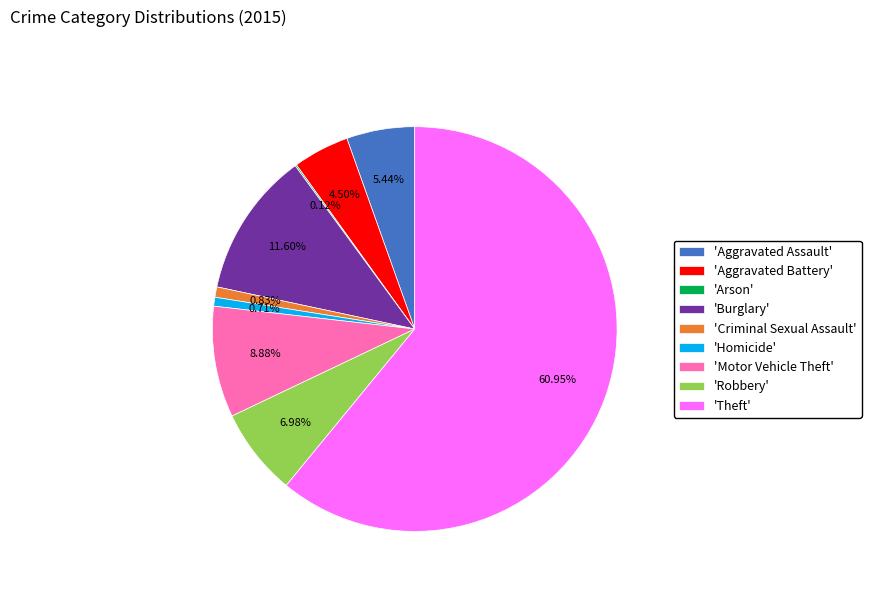

Approximately how many times larger is the value at 'Aggravated Assault' compared to 'Criminal Sexual Assault'?

6.6